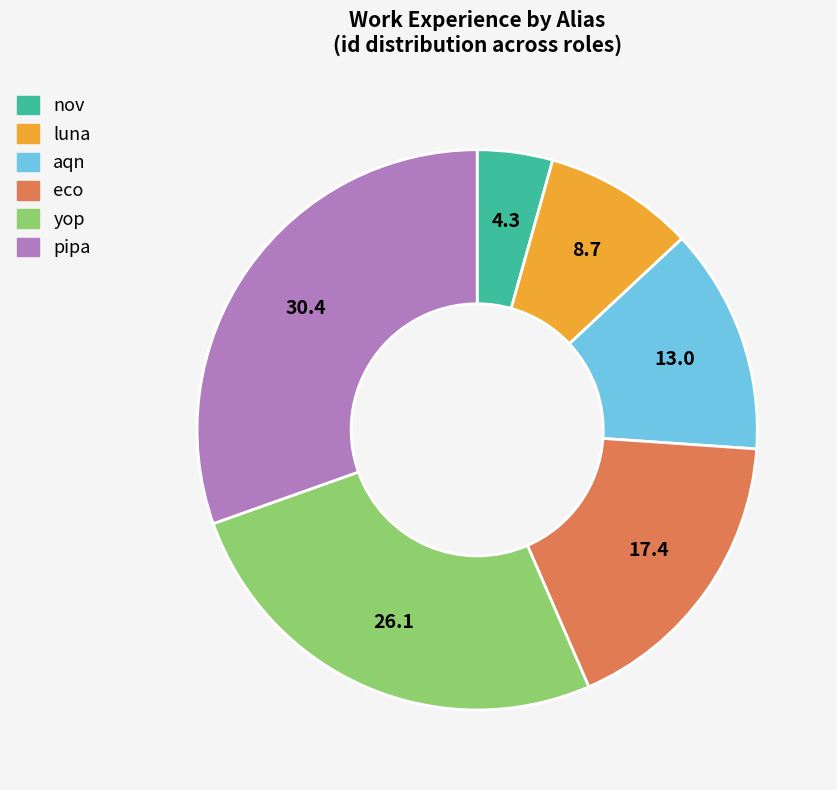

How many segments does this pie chart have?

6